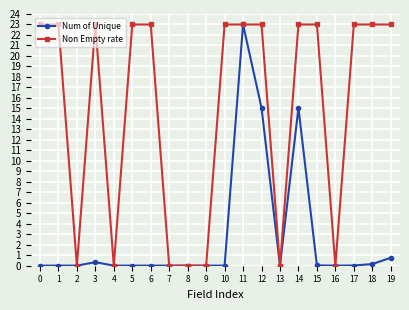

What is the total value across all series at 19?

23.8